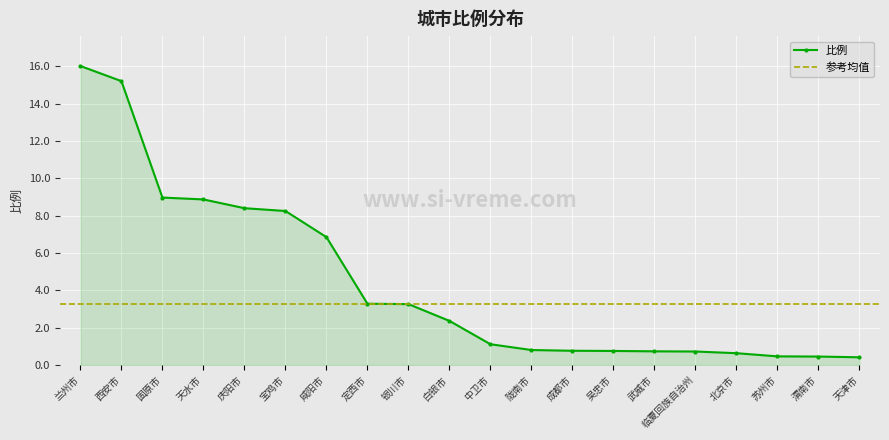

What is the sum of the values at 吴忠市 and 渭南市?

1.2